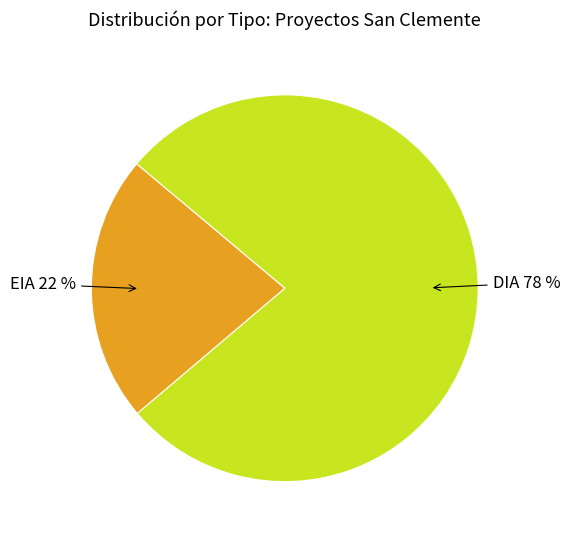

To the nearest percent, what is the average slice percentage?

50%